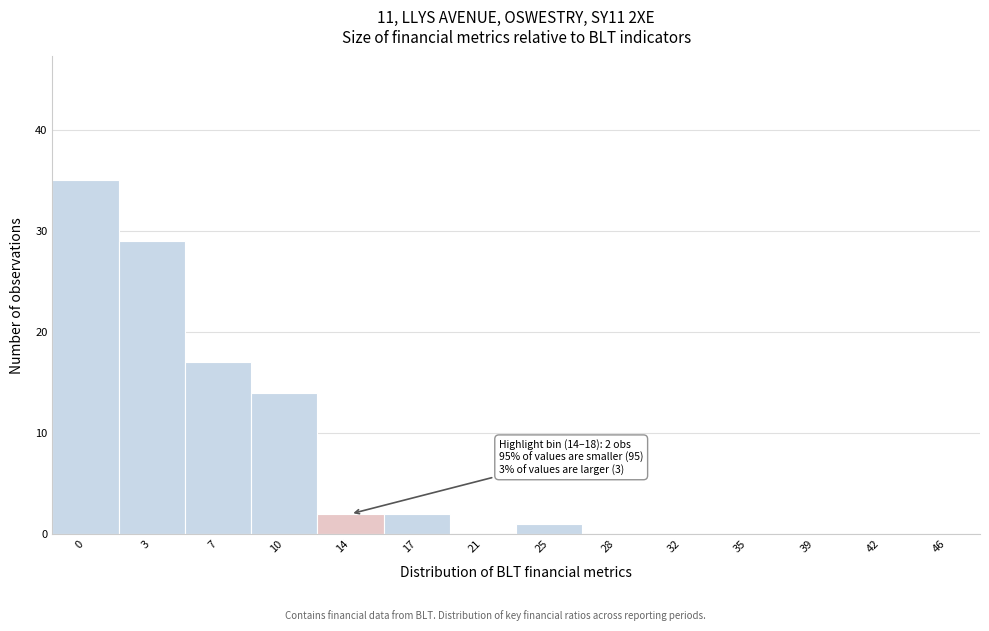

Reading left to right, transcribe all the data shown in this chart.

0=35	3=29	7=17	10=14	14=2	17=2	21=0	25=1	28=0	32=0	35=0	39=0	42=0	46=0